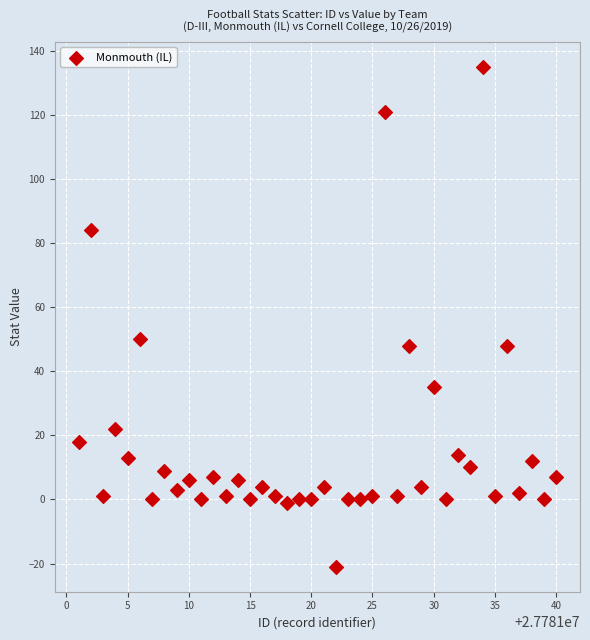

What Y value in the scatter plot is closest to 57?

50